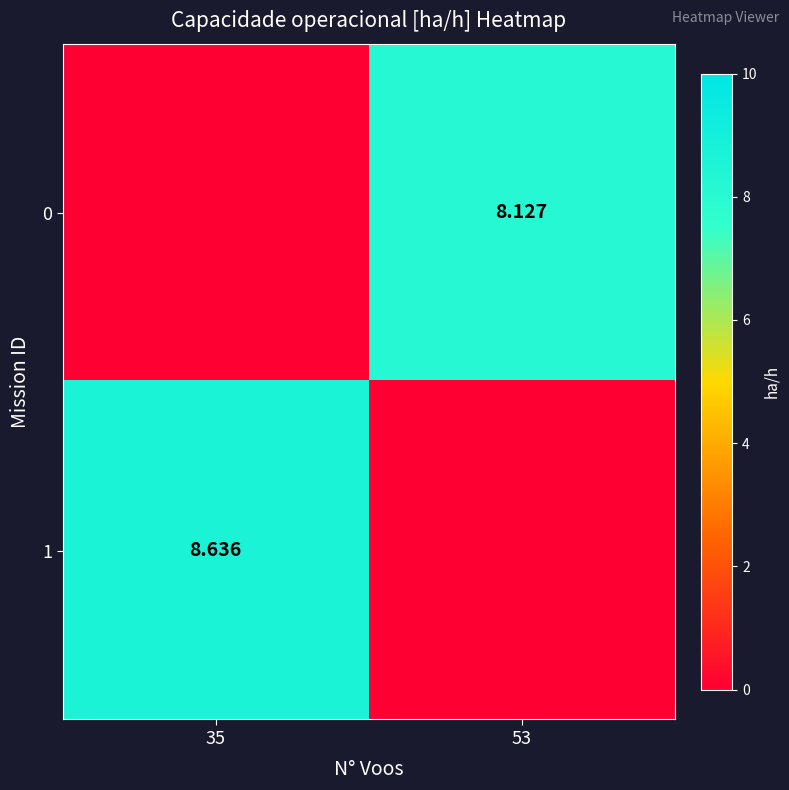

Is the value of 1 at 35 greater than the value of 0 at 53?

Yes